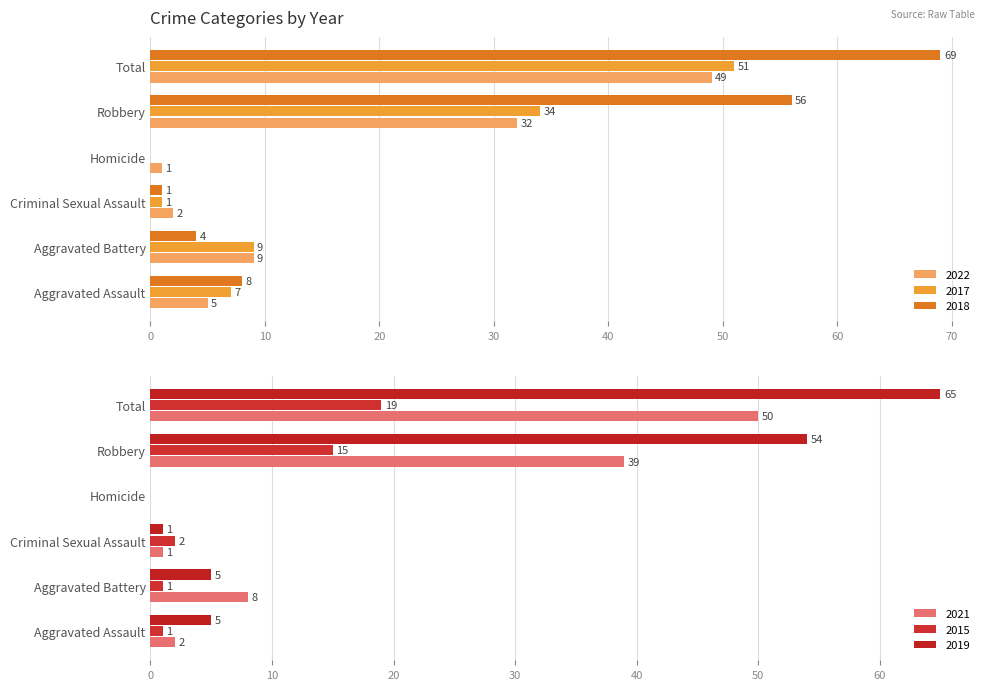

List the series in order of their peak value, highest first.

2018, 2019, 2017, 2021, 2022, 2015